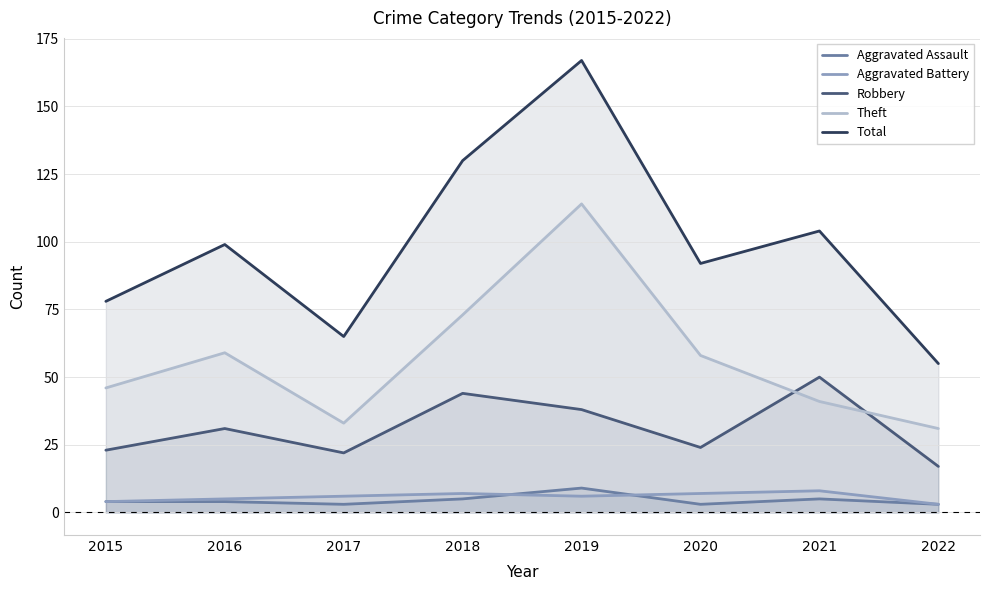

What is the value of the Aggravated Assault point at the 5th from the left?

9